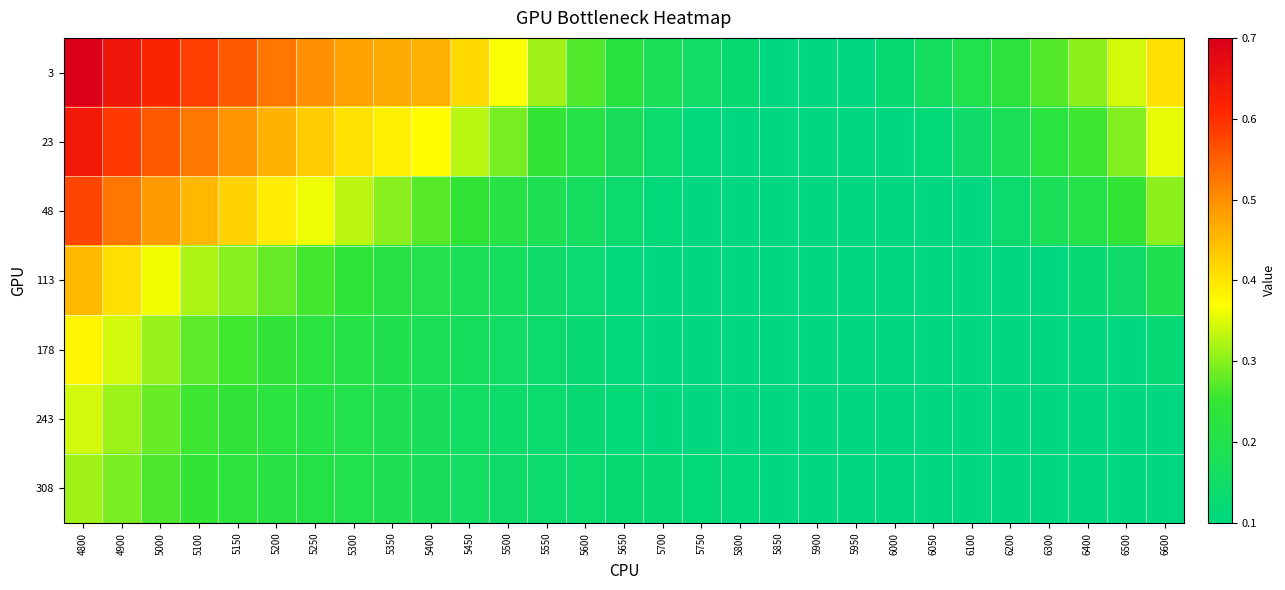

How many categories are shown in the chart?

29